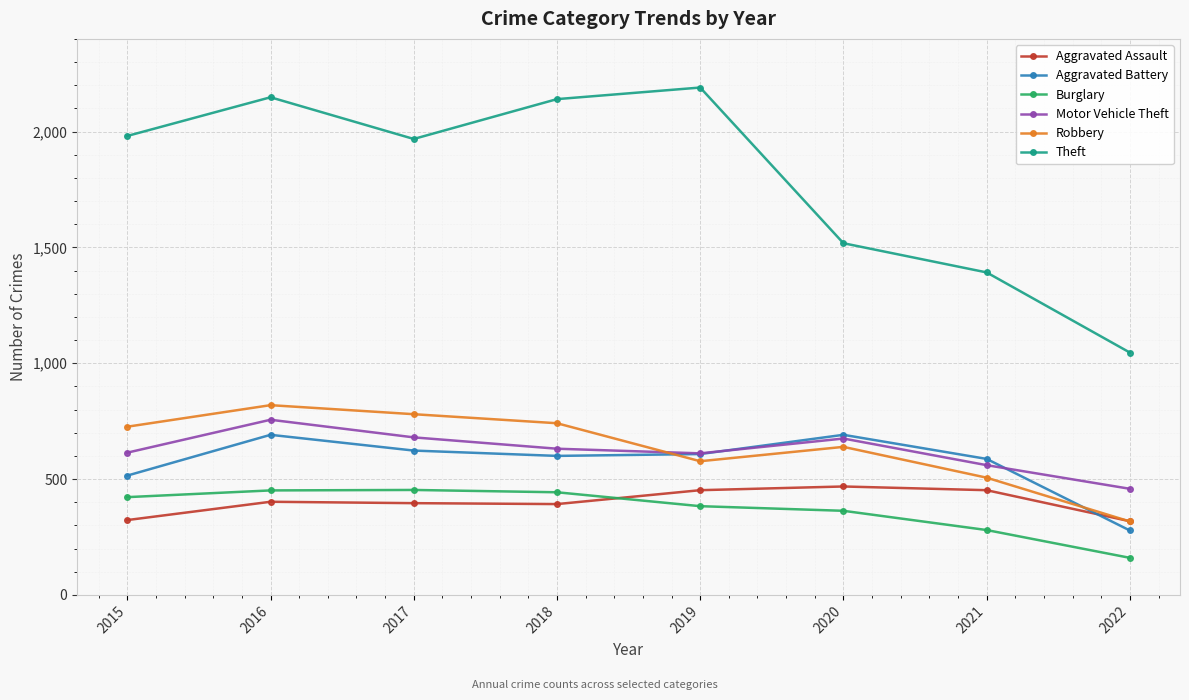

Is the value of Burglary at 2019 greater than the value of Motor Vehicle Theft at 2021?

No